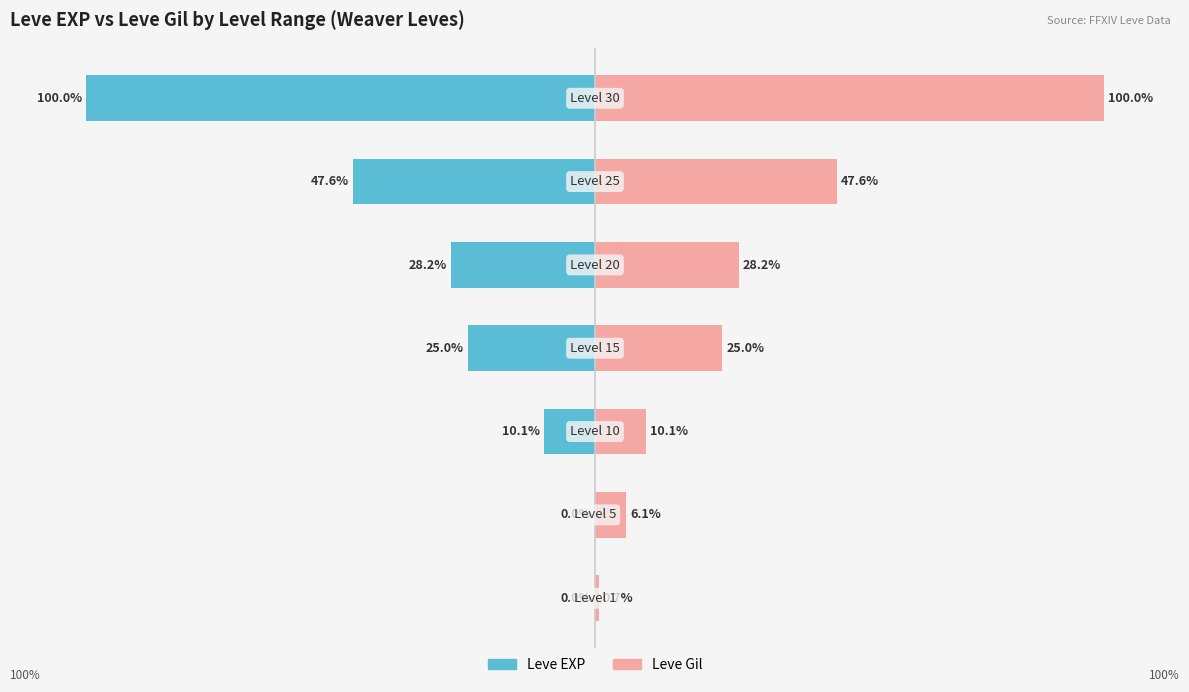

List the series in order of their overall mean, lowest first.

Leve EXP, Leve Gil